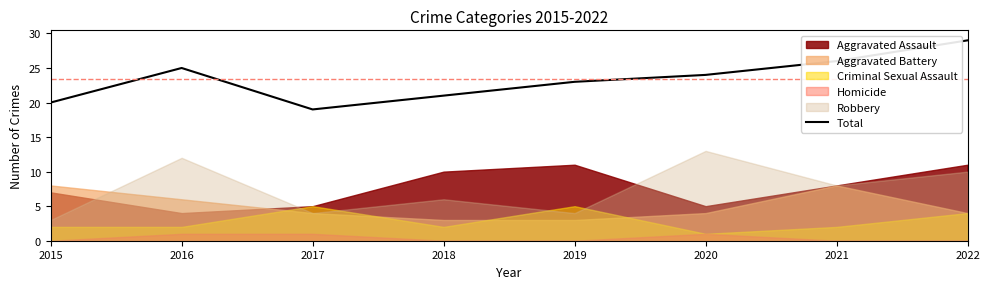

What is the sum of the values at 2021 and 2016?

51